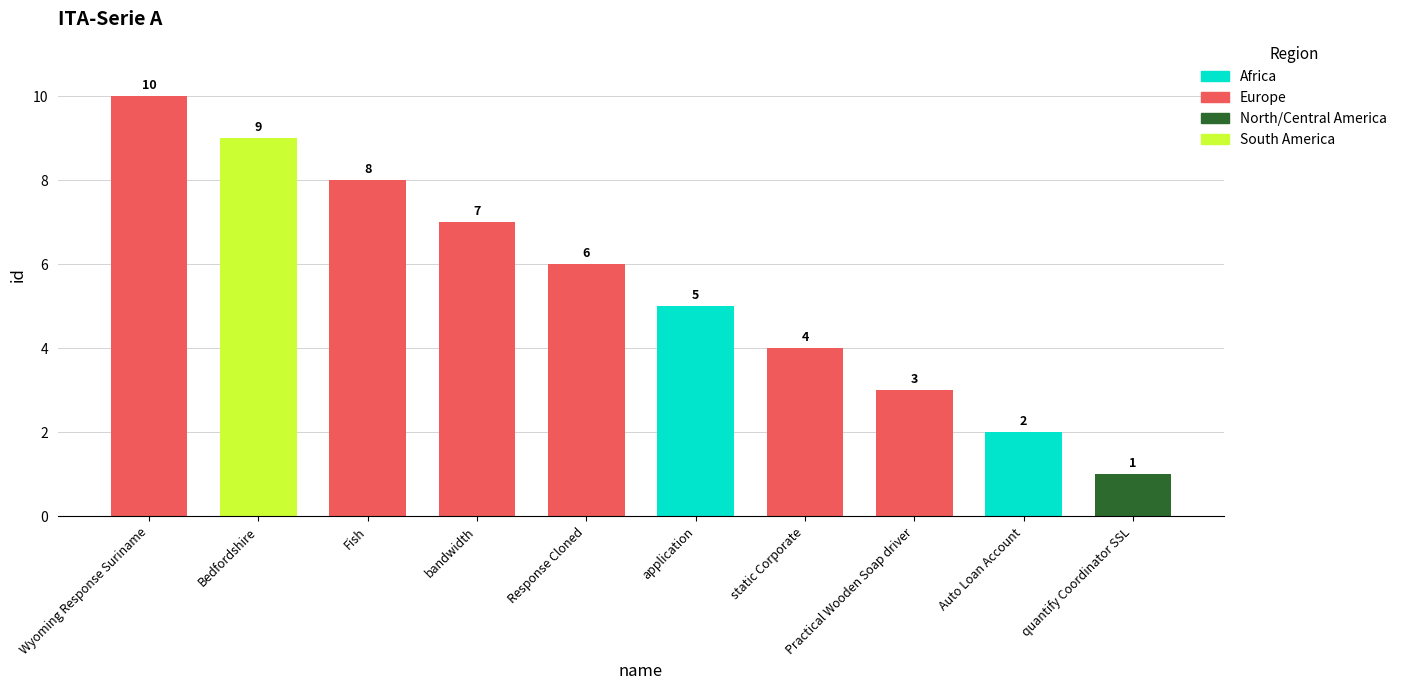

Between quantify Coordinator SSL and application, which is larger?

application